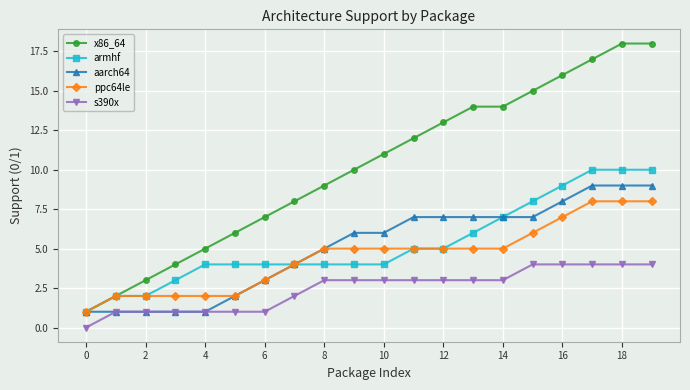

Rank the series by their maximum value, from lowest to highest.

s390x, ppc64le, aarch64, armhf, x86_64